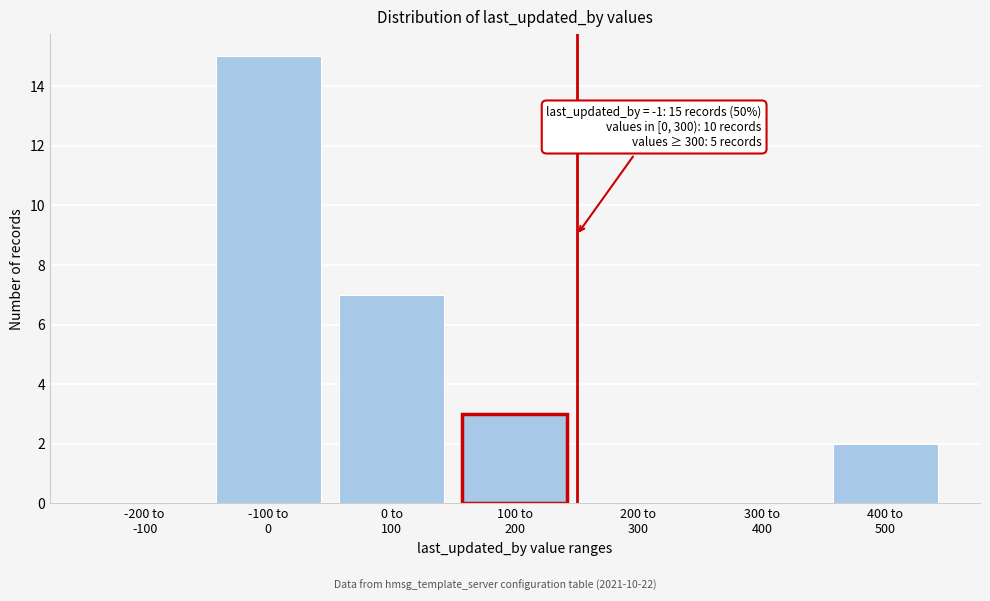

What is the maximum value shown in the chart?

15